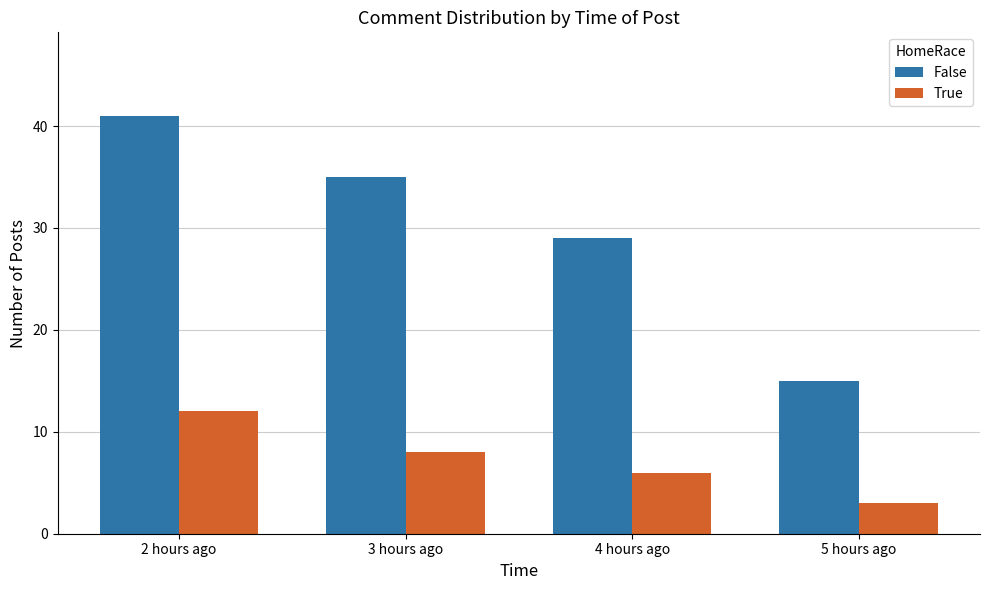

Are the bars horizontal?

No